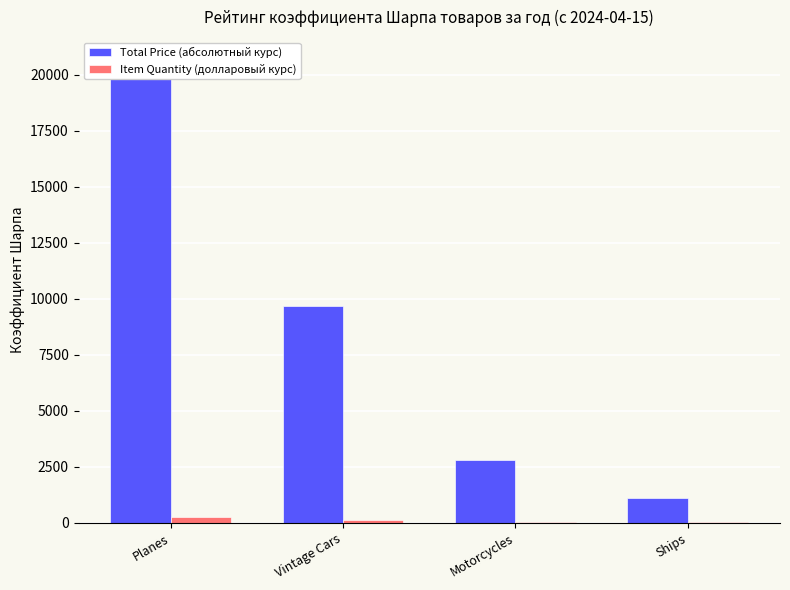

At which label is Total Price closest to 10868?

Vintage Cars